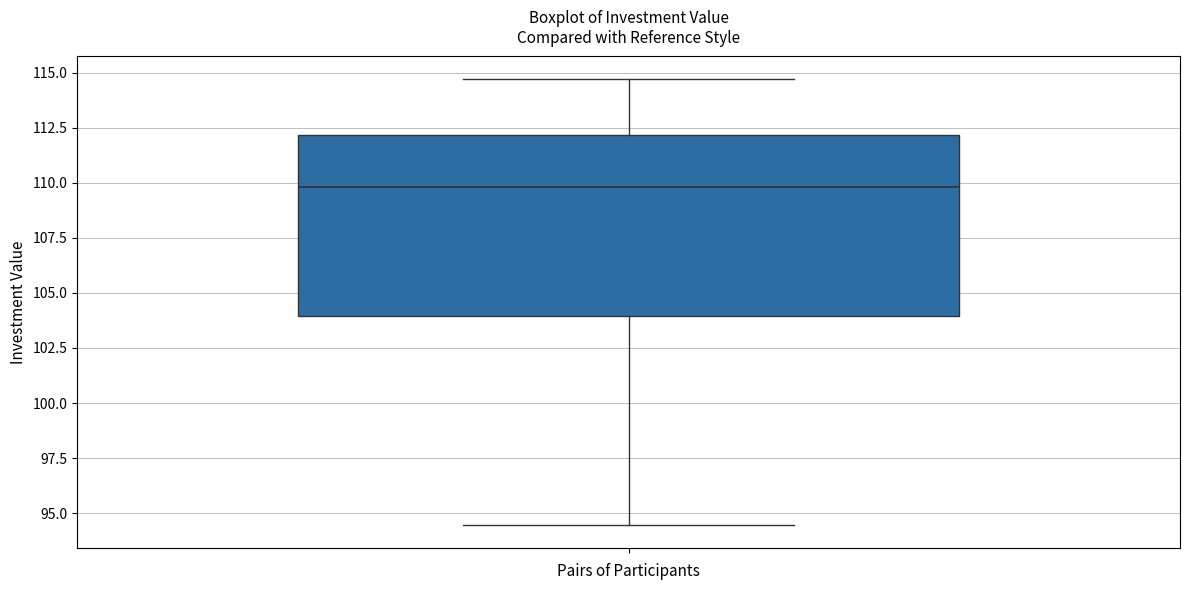

Where does the median line of the box sit on the y-axis? The values are not printed on the chart, so give them approximately, as read against the axis.

110.0